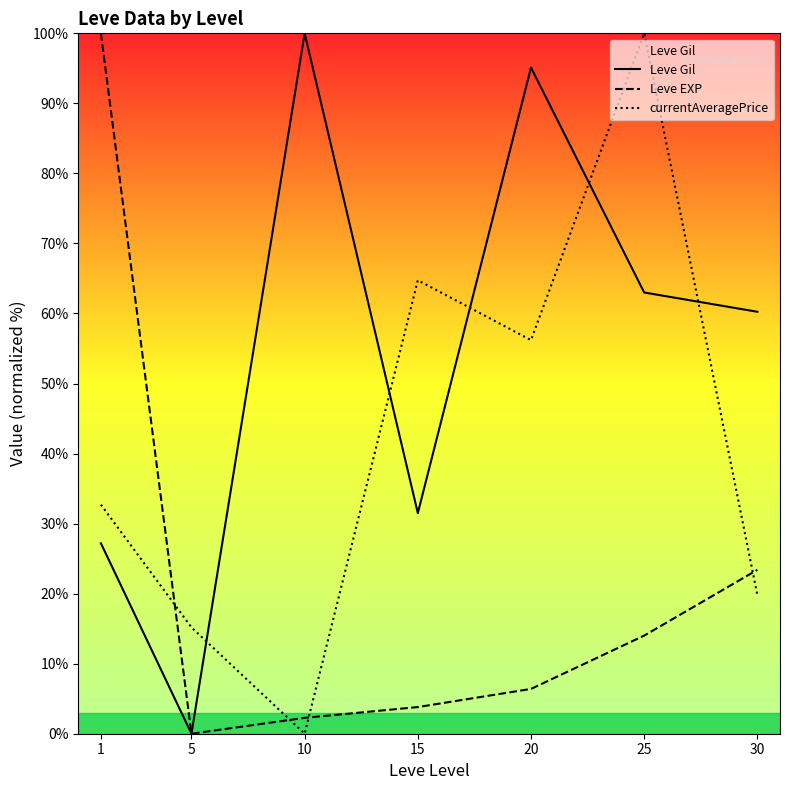

What is the average value of the currentAveragePrice series?

41.2